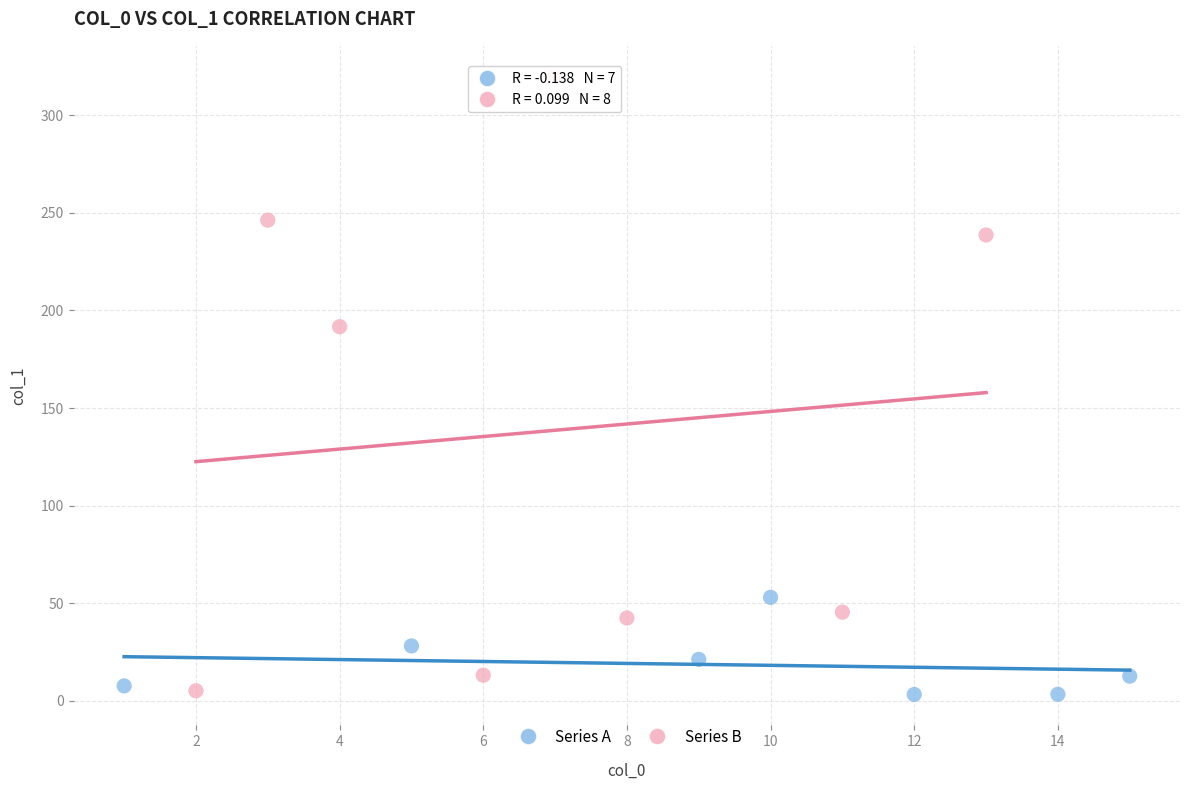

Which series reaches the maximum Y coordinate?

Series B